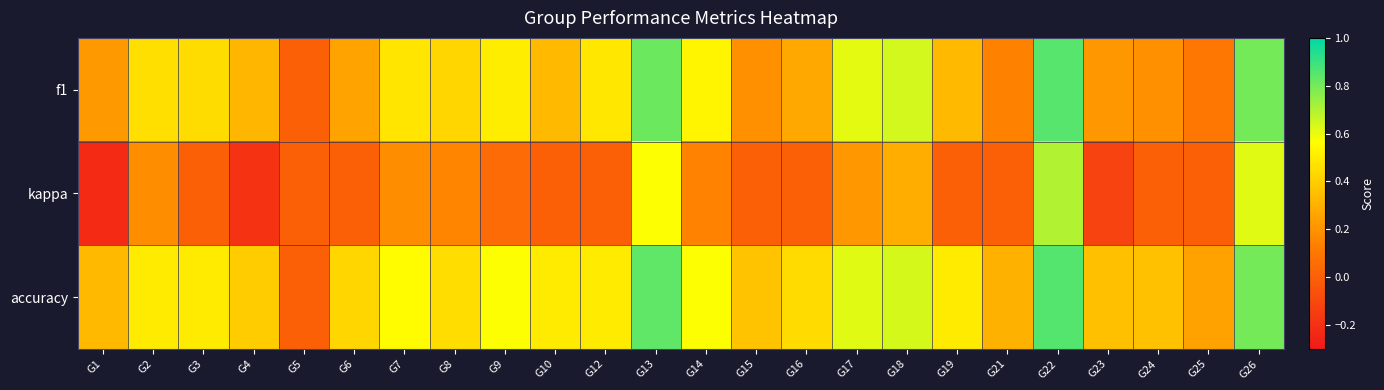

Which series has the widest spread of values?

kappa